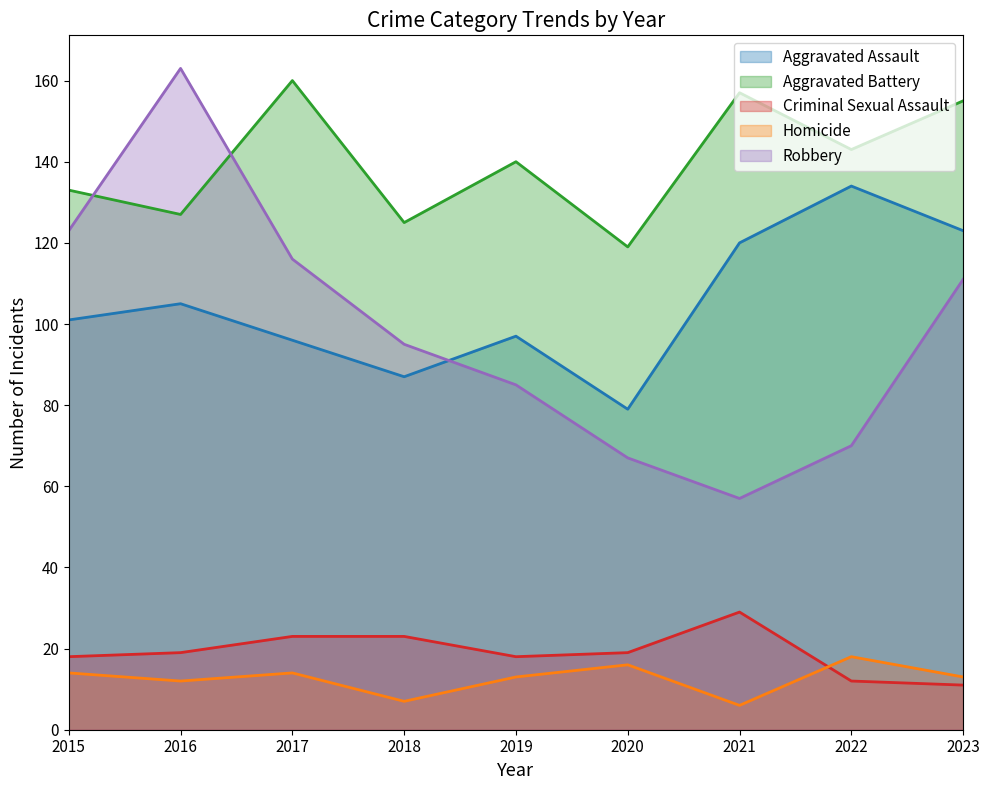

True or false: Robbery has more than 2 points higher than both neighbors.

False